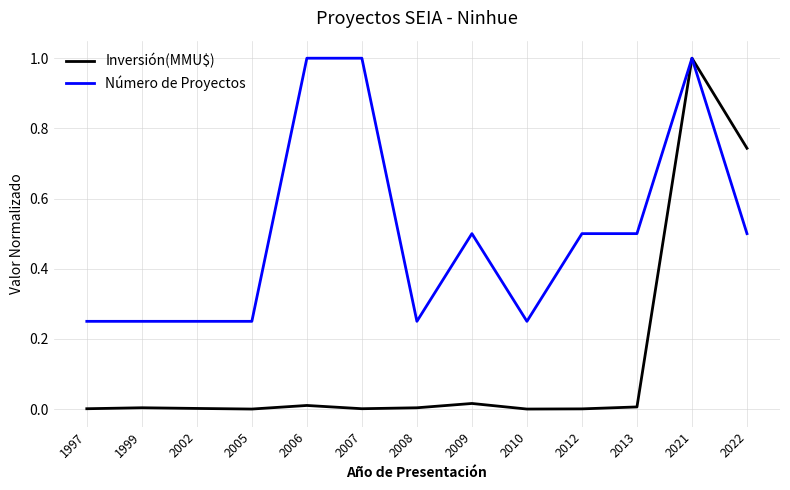

What is the maximum value for Inversión(MMU$)?

1.0